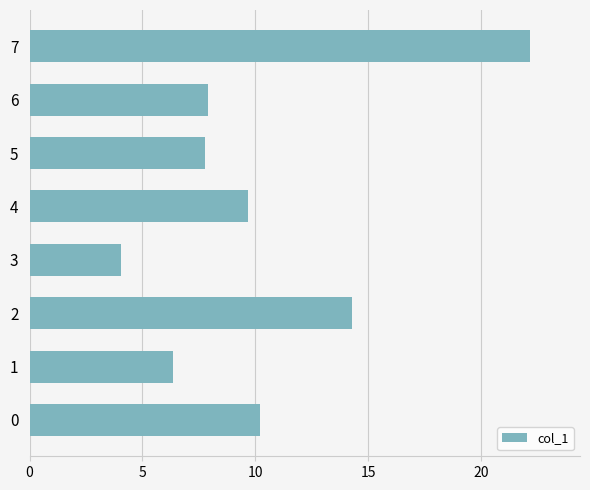

Which has a higher value, 1 or 6?

6